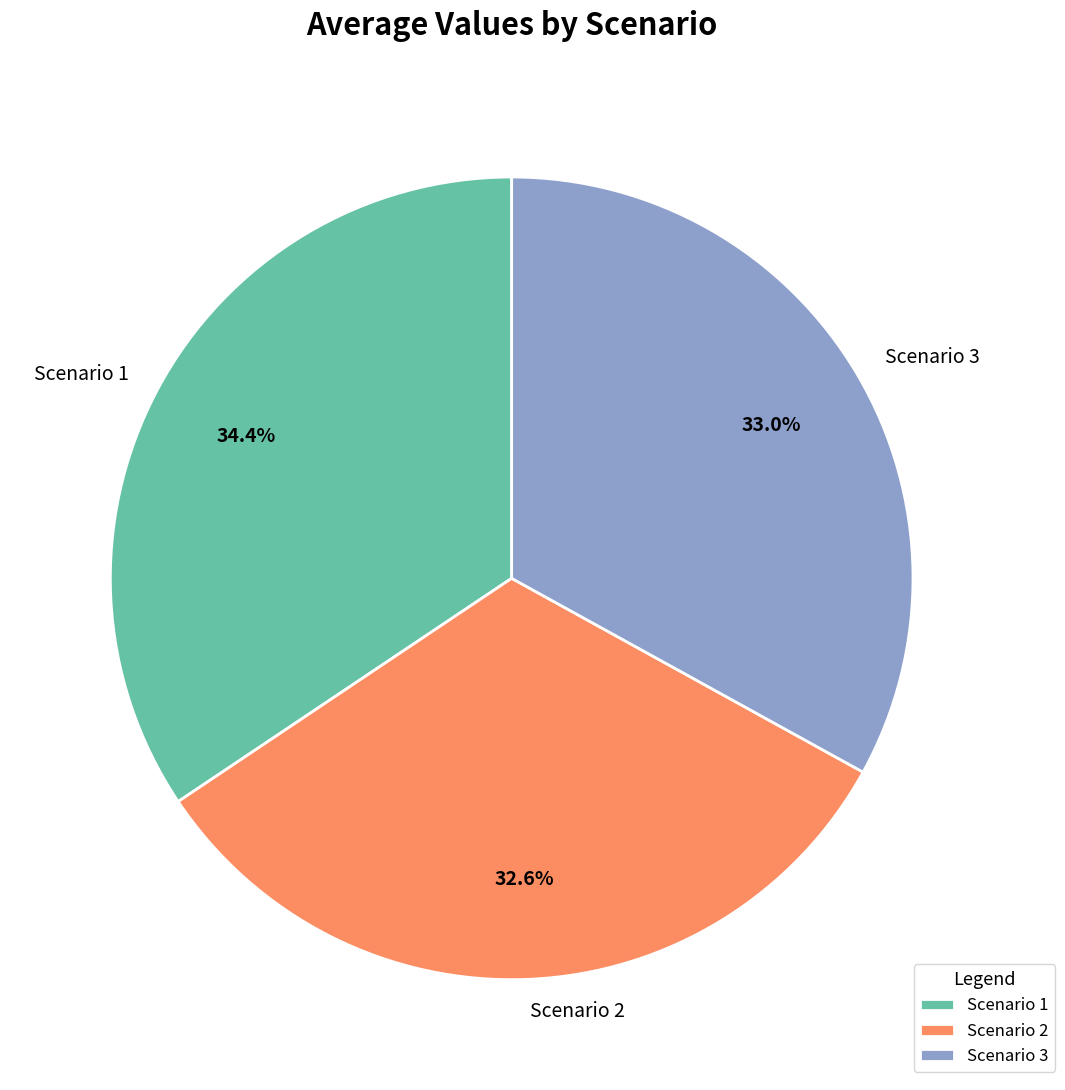

Is Scenario 2 the majority of the pie?

No